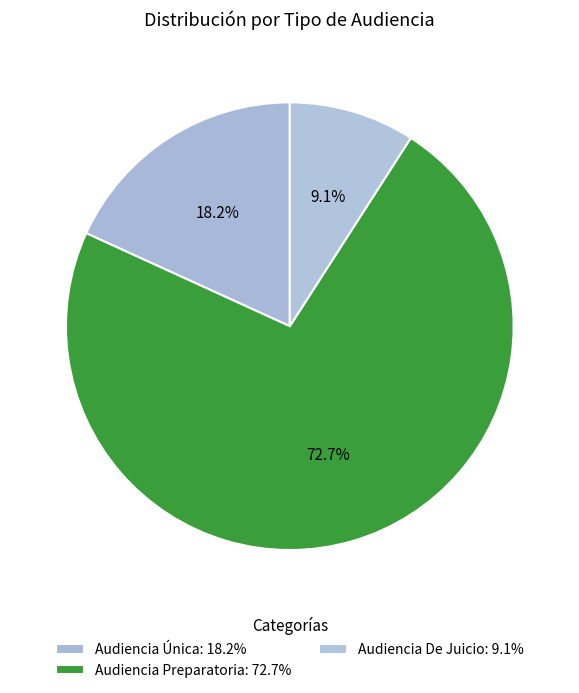

Combined, what portion of the pie is Audiencia Única and Audiencia De Juicio?

27.3%